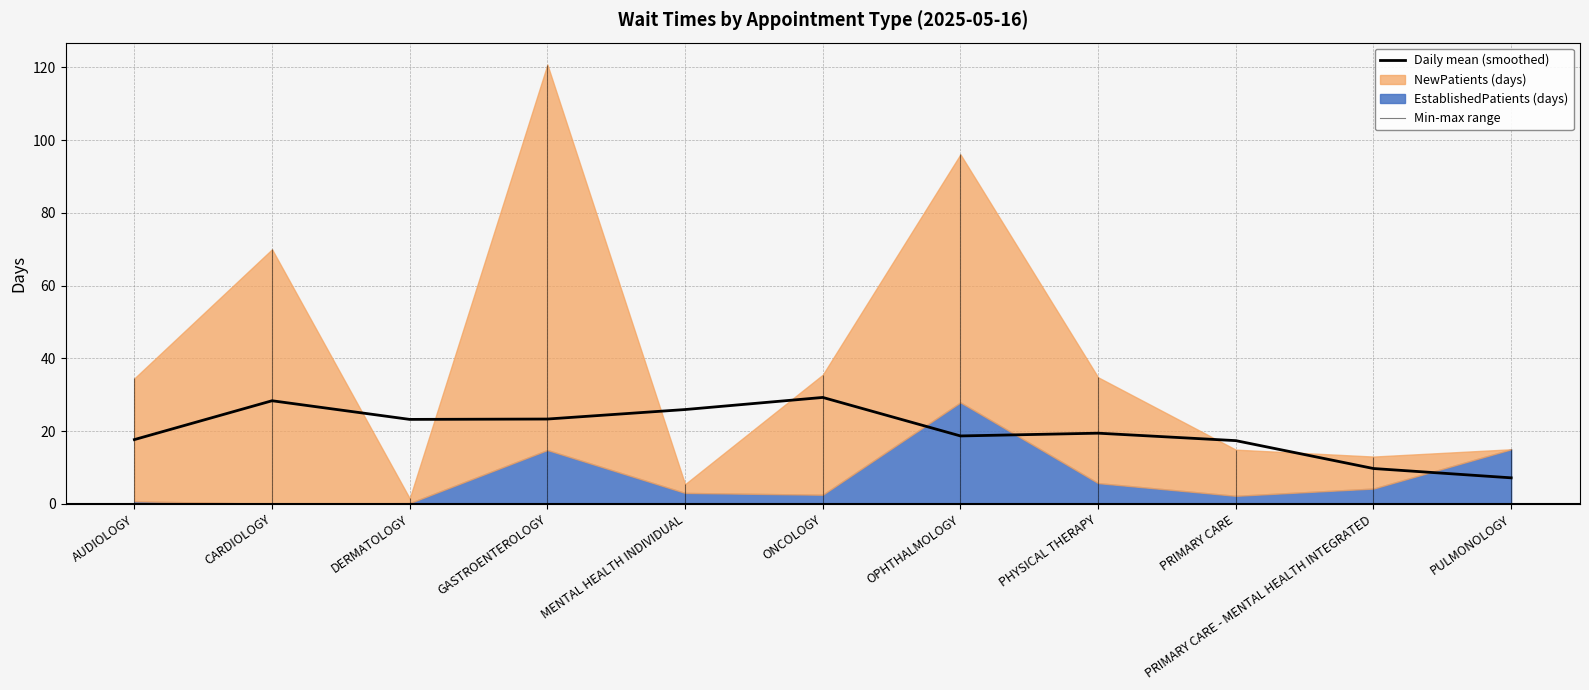

Reading left to right, transcribe all the data shown in this chart.

17.7	28.4	23.2	23.3	25.9	29.3	18.7	19.4	17.4	9.7	7.1